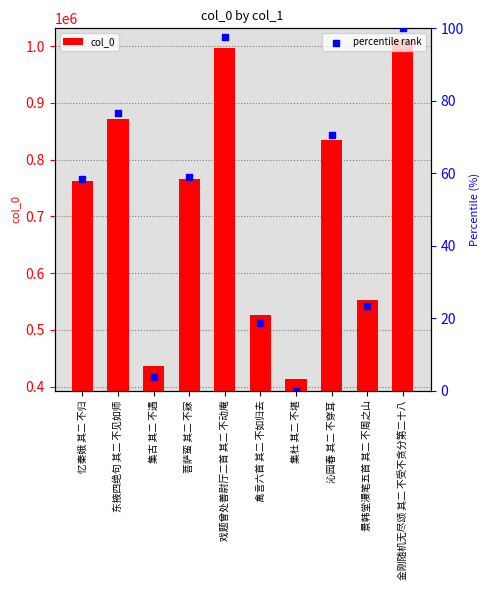

At which category is the sum across all series the highest?

金刚随机无尽颂 其二 不受不贪分第二十八